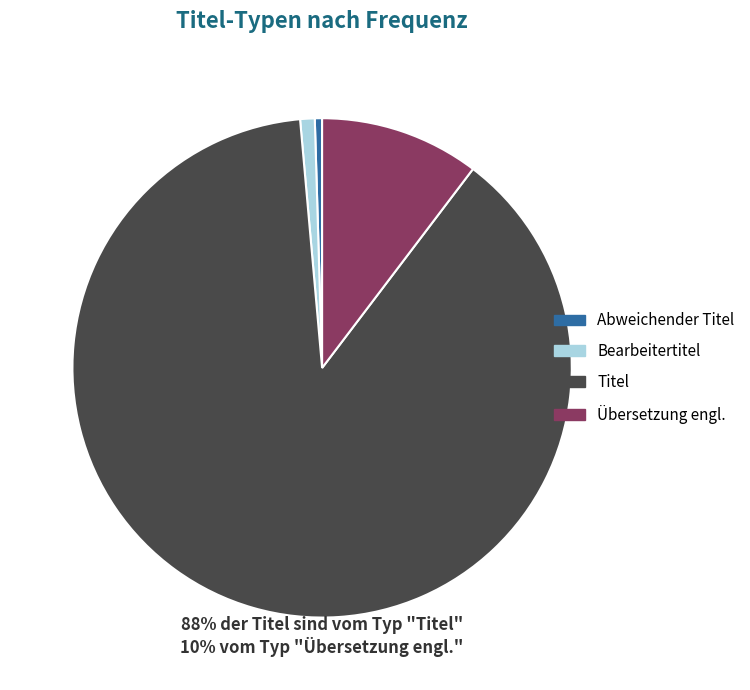

True or false: Titel accounts for 88% of the total.

True